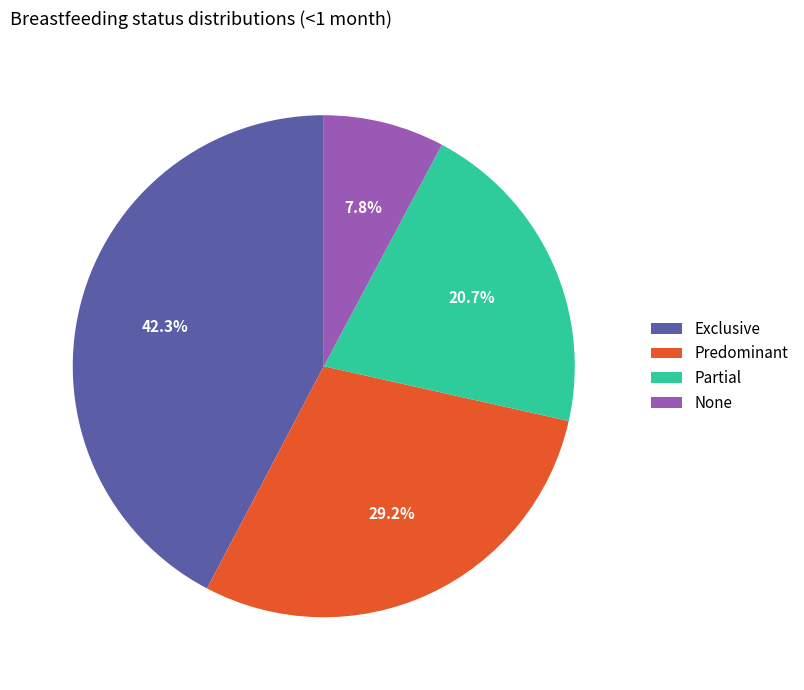

Does Predominant account for over 50% of the chart?

No